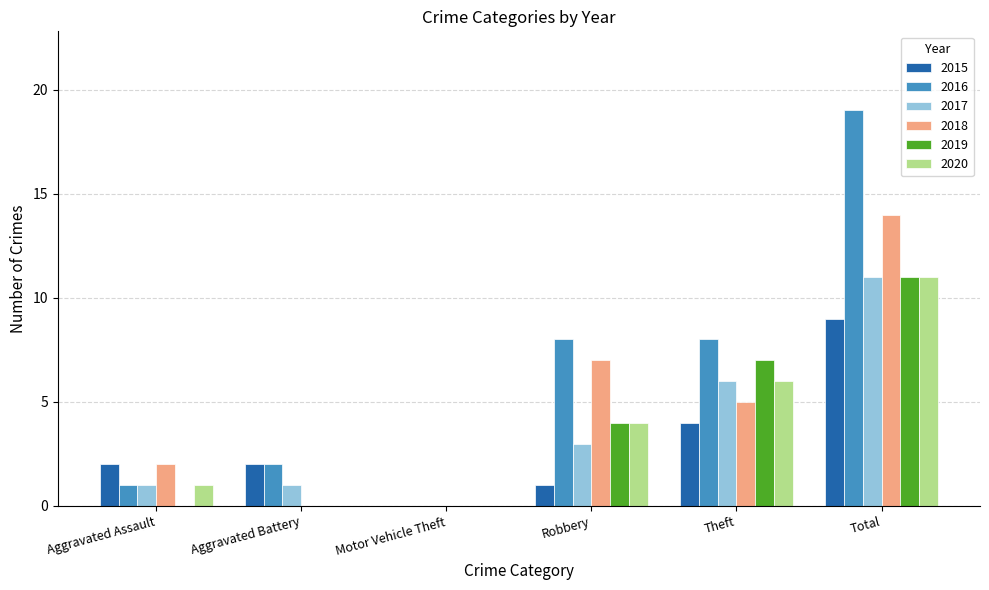

The value of 2015 at Aggravated Battery is 3. True or false?

False